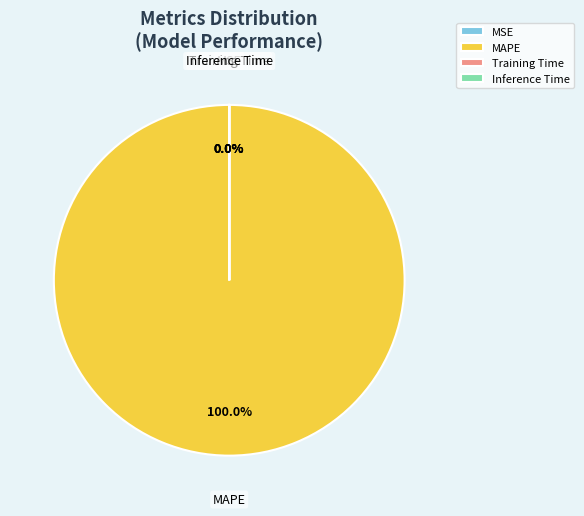

Which slice is the smallest?

Inference Time